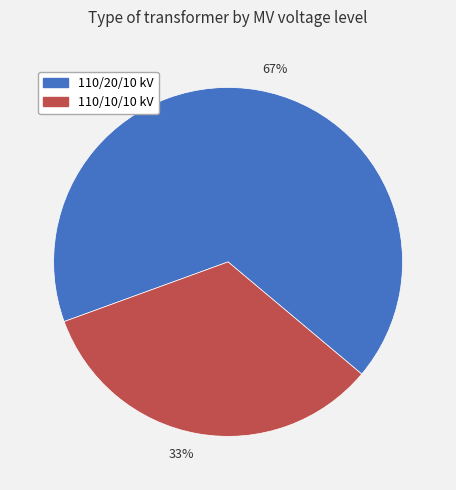

Rank the categories by value from lowest to highest.

33%, 67%